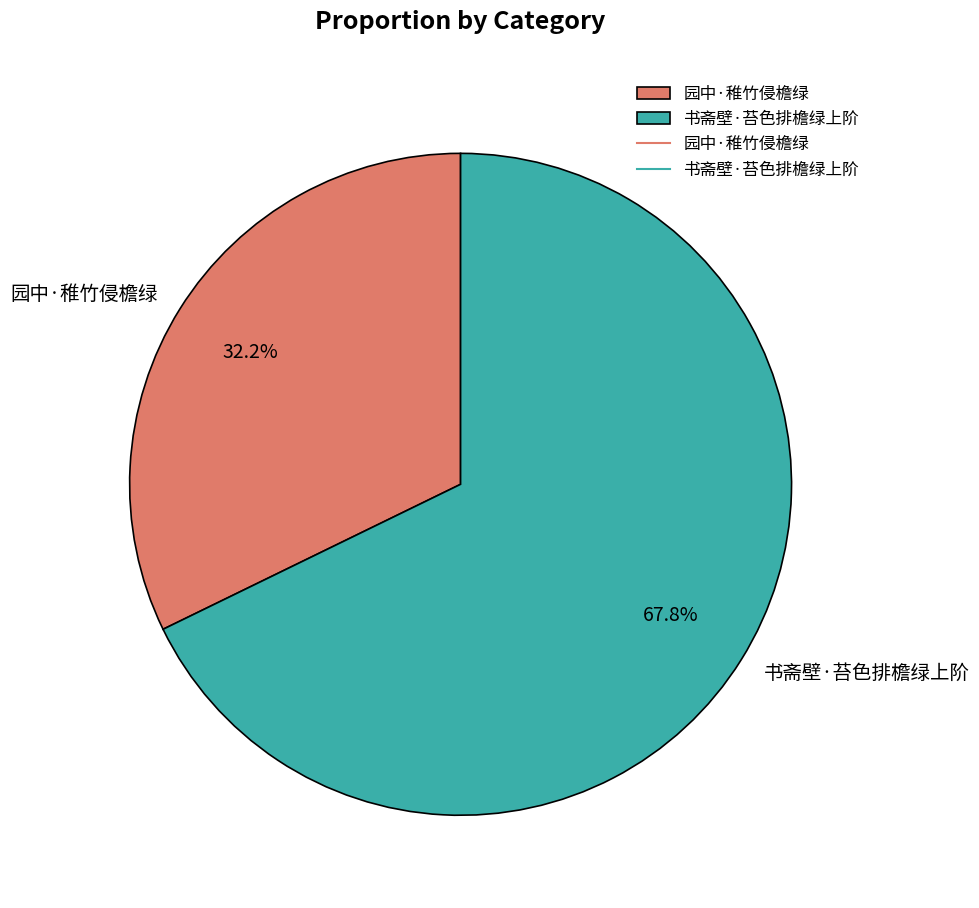

To the nearest percent, what percentage of the pie is 园中·稚竹侵檐绿?

32%